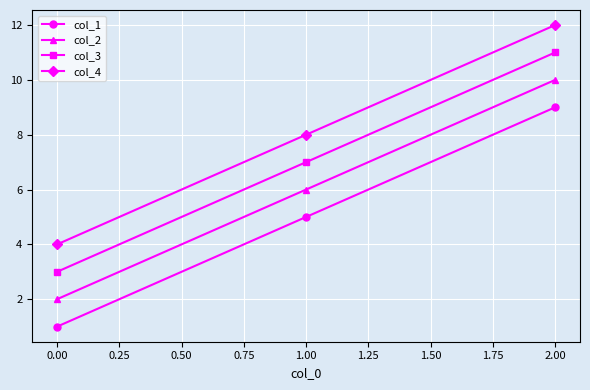

How many col_4 values are between 4 and 12?

3